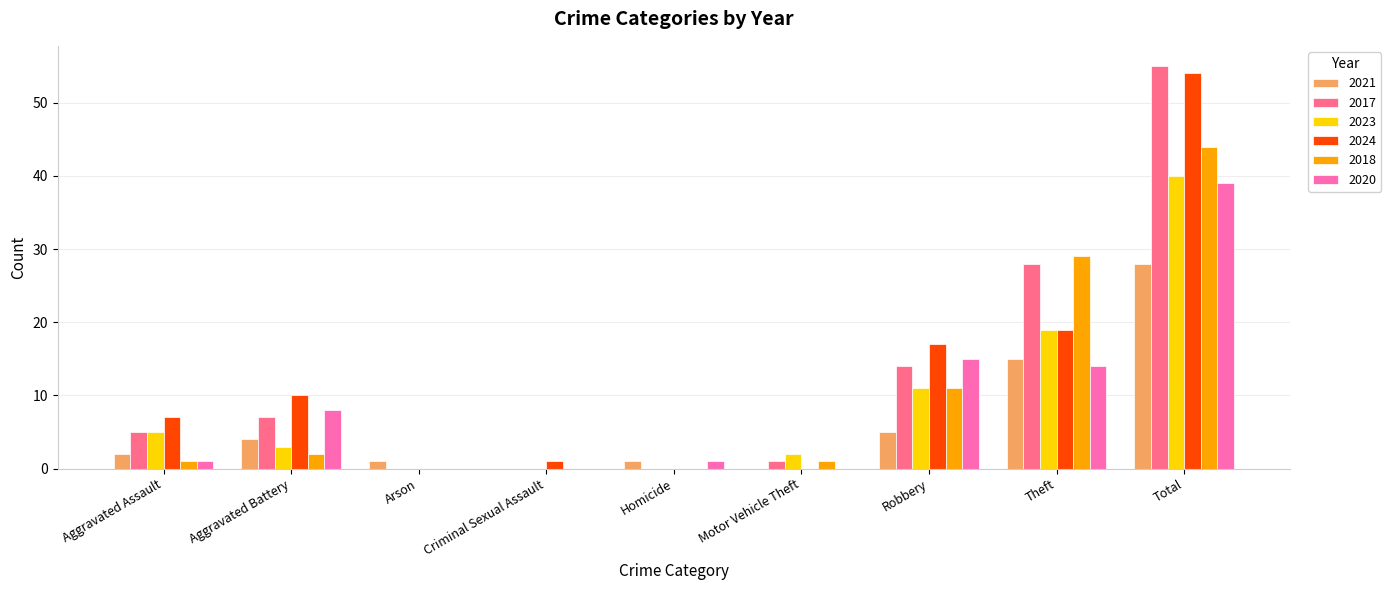

What is the average value of the 2018 series?

10